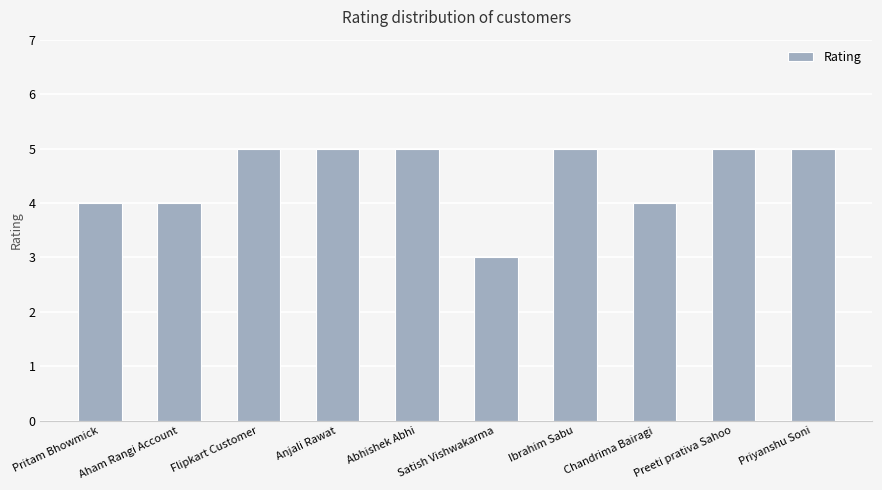

How many data points are less than 5?

4